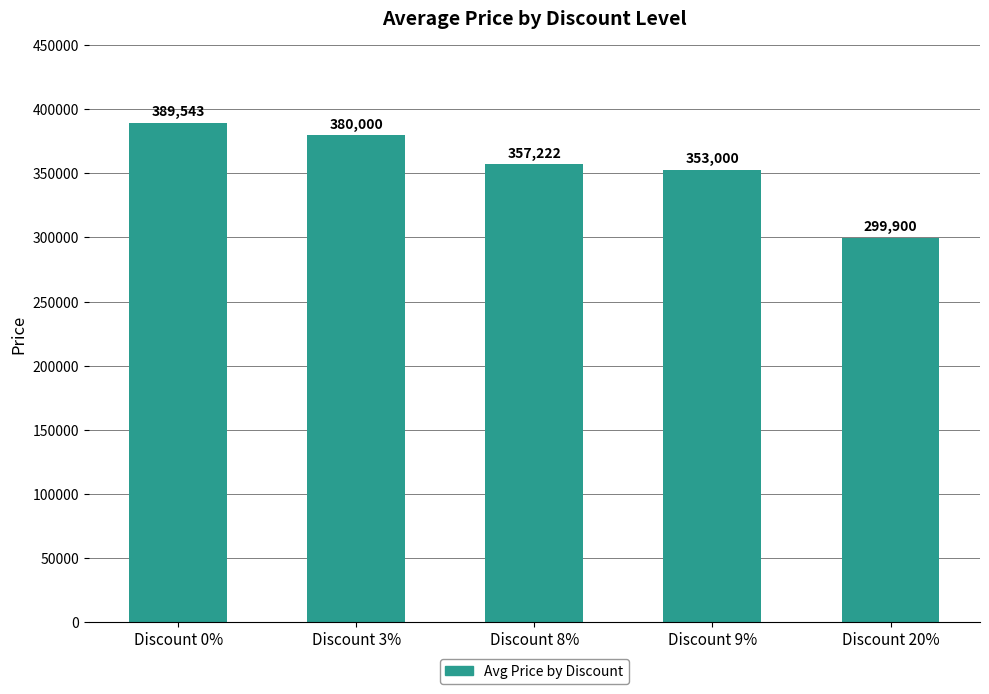

Rank the categories by value from highest to lowest.

Discount 0%, Discount 3%, Discount 8%, Discount 9%, Discount 20%